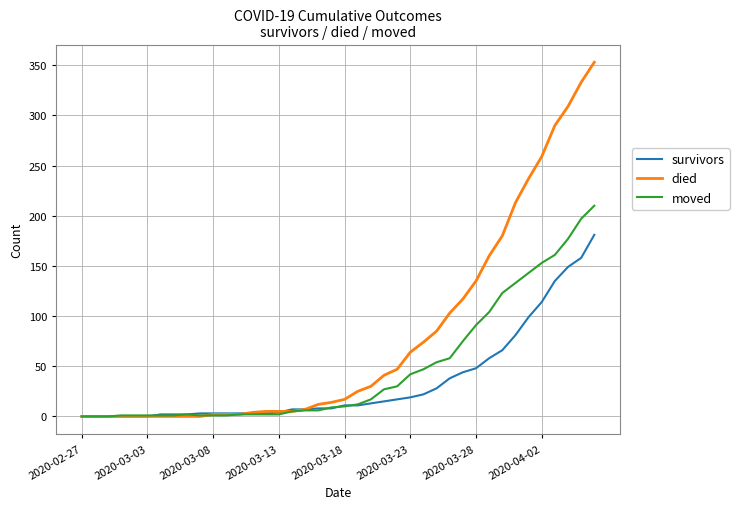

What is the sum of all moved values?

1908